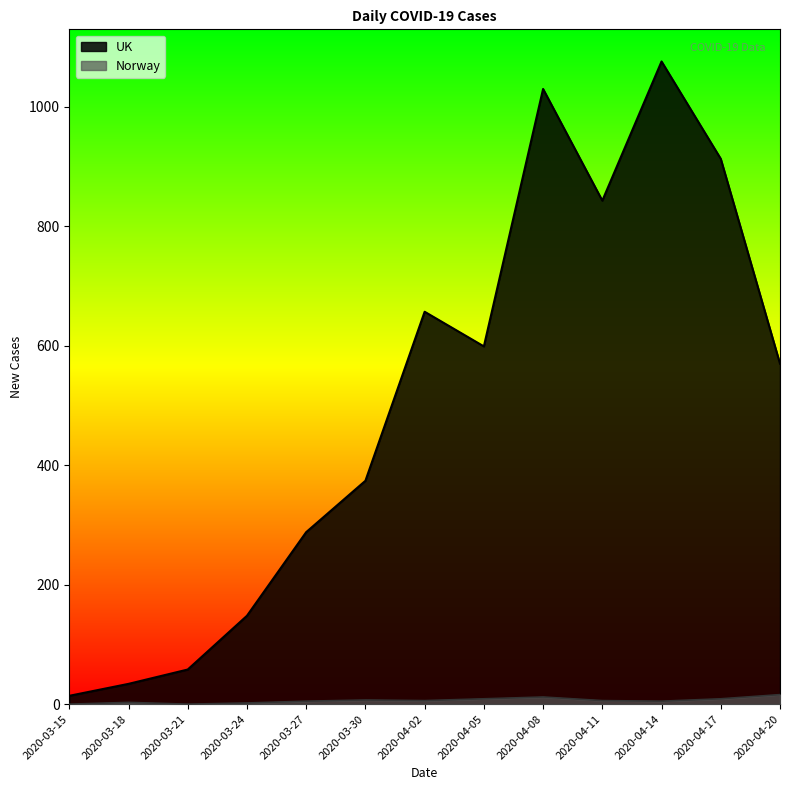

What position from the right is 2020-04-08?

5